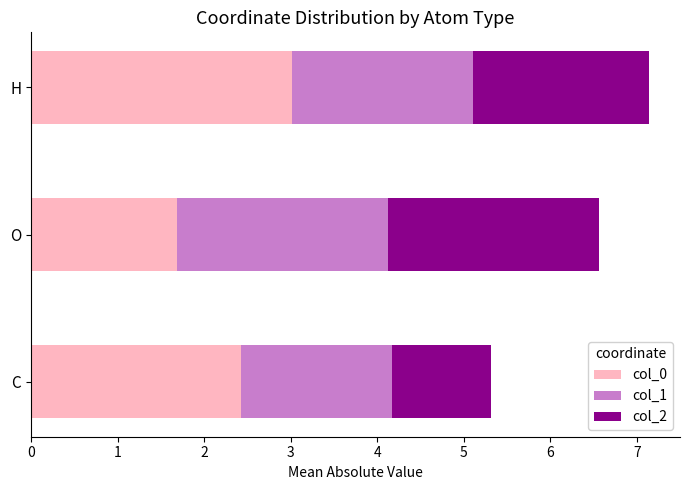

What is the maximum value for col_0?

3.0